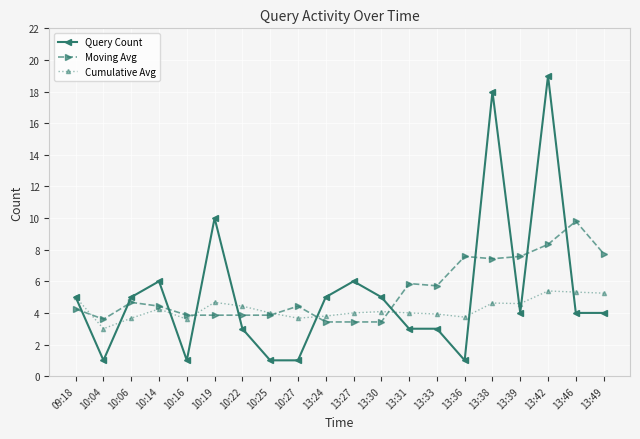

What is the difference between the highest and lowest values at 13:33?

2.7